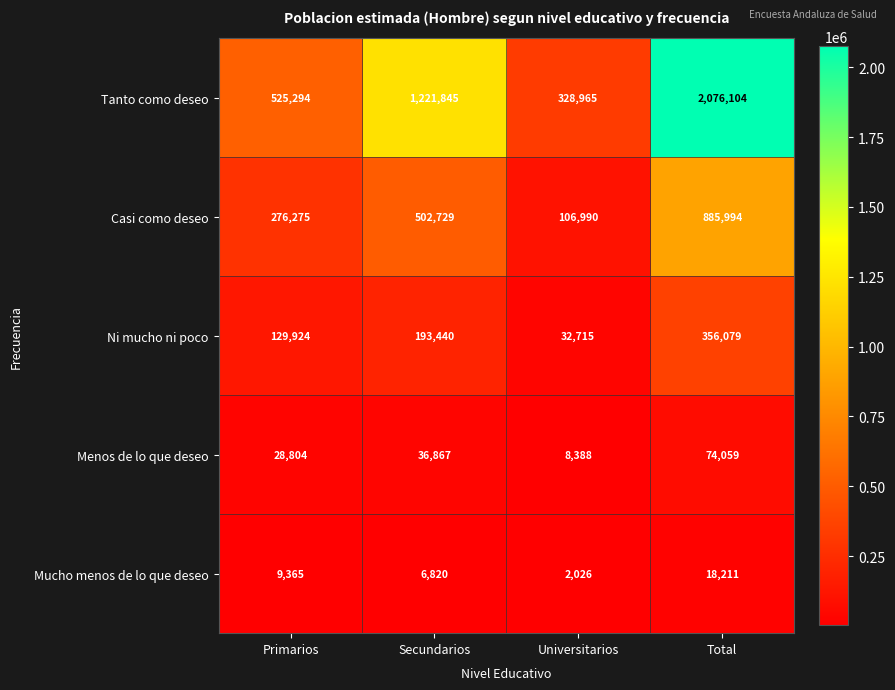

Which series has the largest total across all categories?

Tanto como deseo